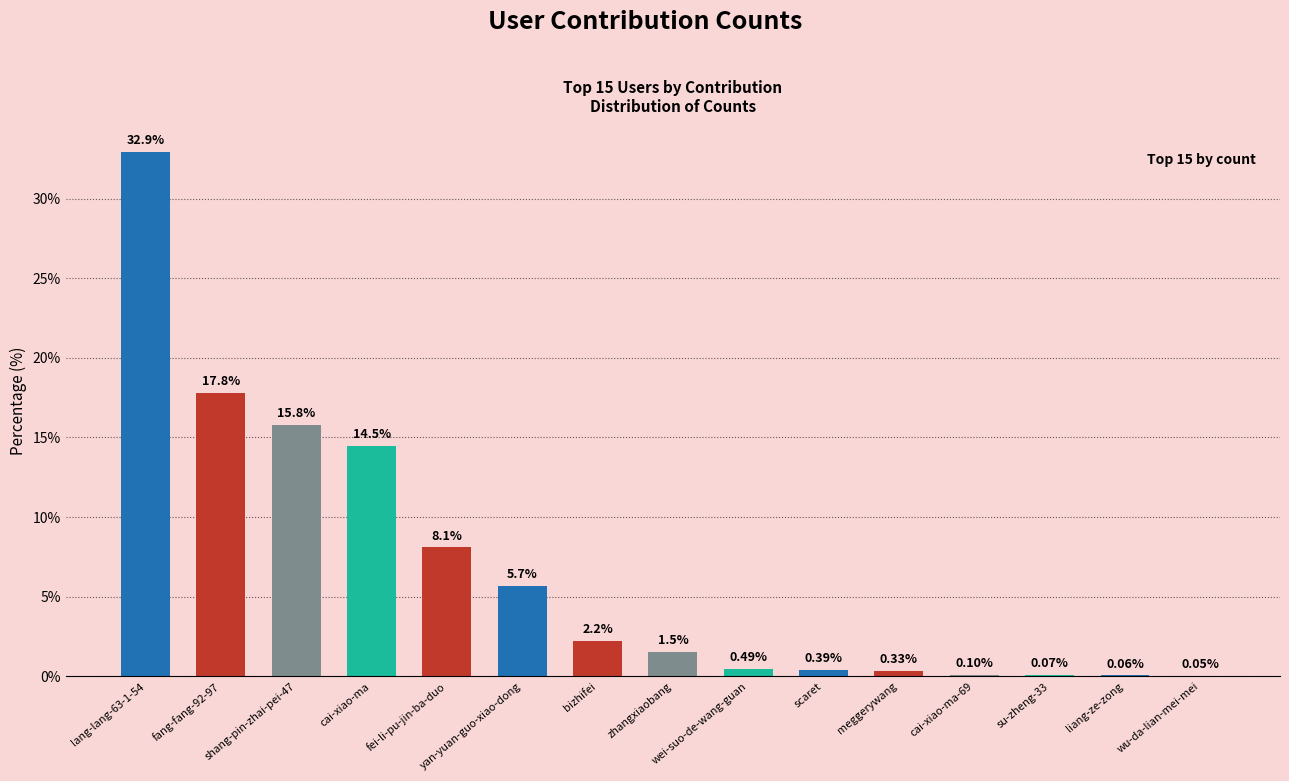

What is the ratio of the value at lang-lang-63-1-54 to the value at yan-yuan-guo-xiao-dong?

5.8